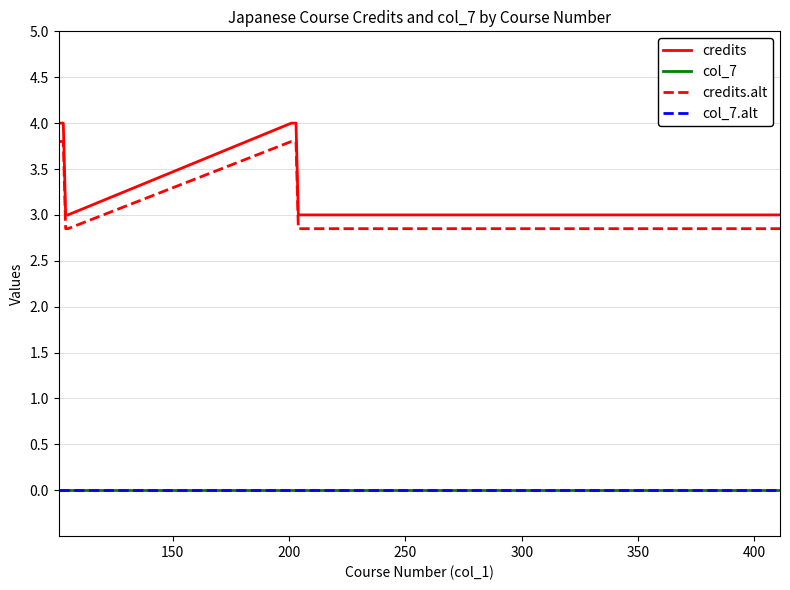

Which series has the widest spread of values?

credits